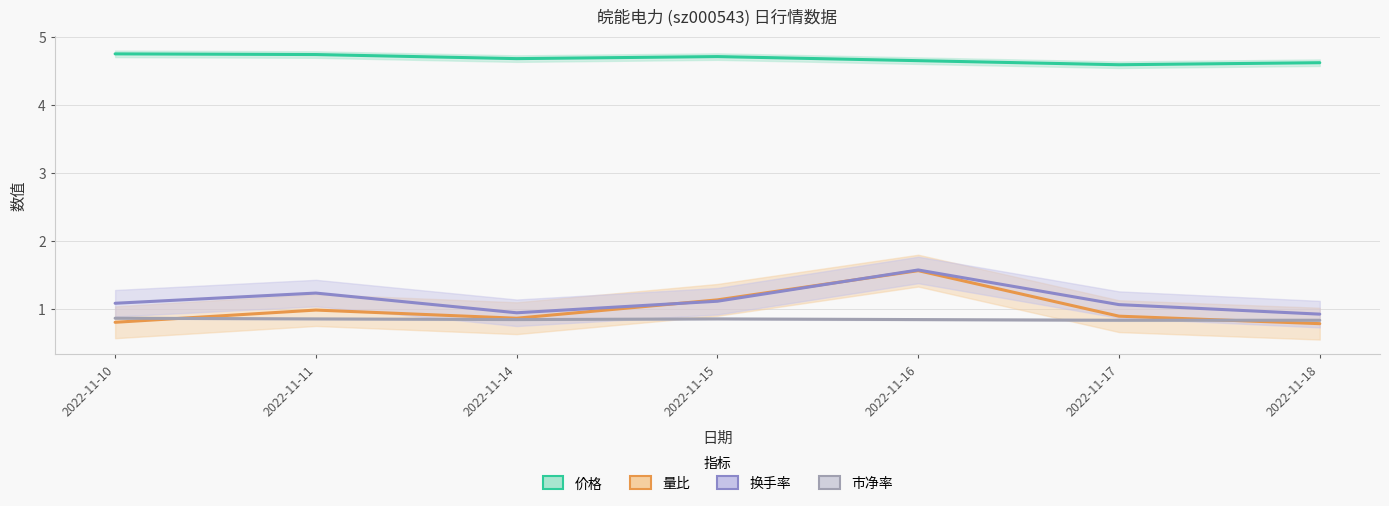

Is this an area chart (filled region under the line)?

No